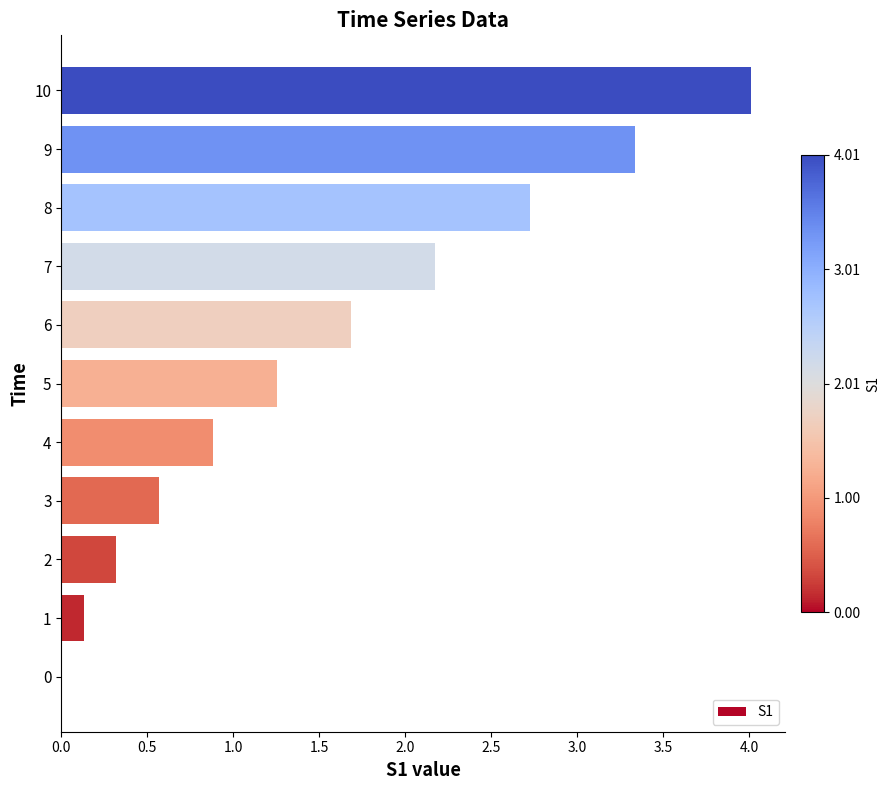

Are the bars horizontal?

Yes